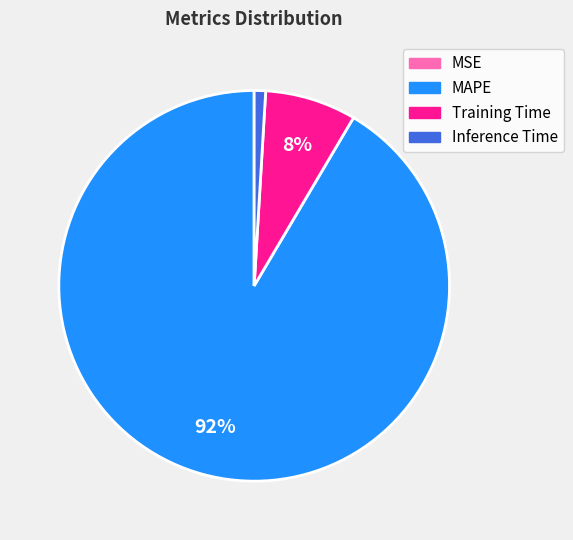

The Inference Time slice represents 1% of the pie. True or false?

True